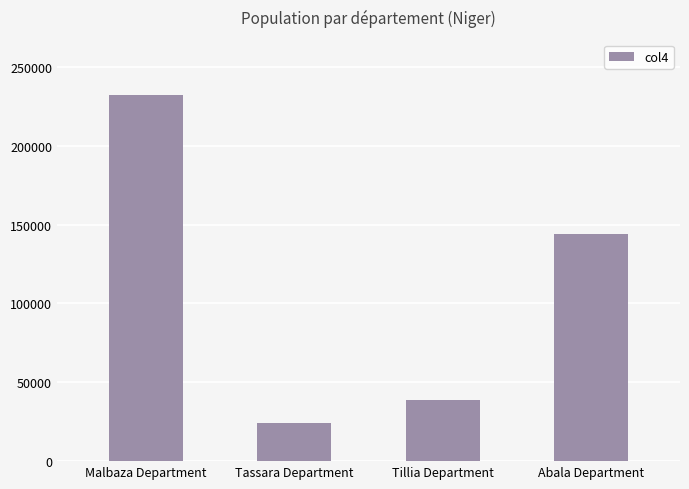

What position from the right is Malbaza Department?

4